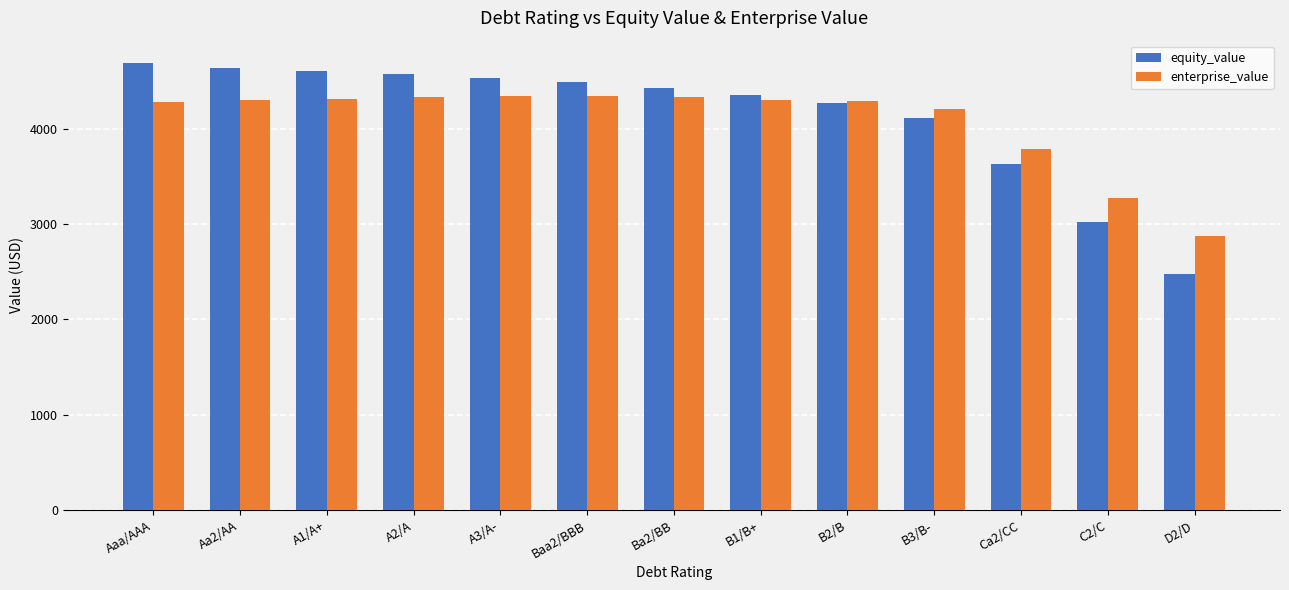

How many bars are there in total?

26